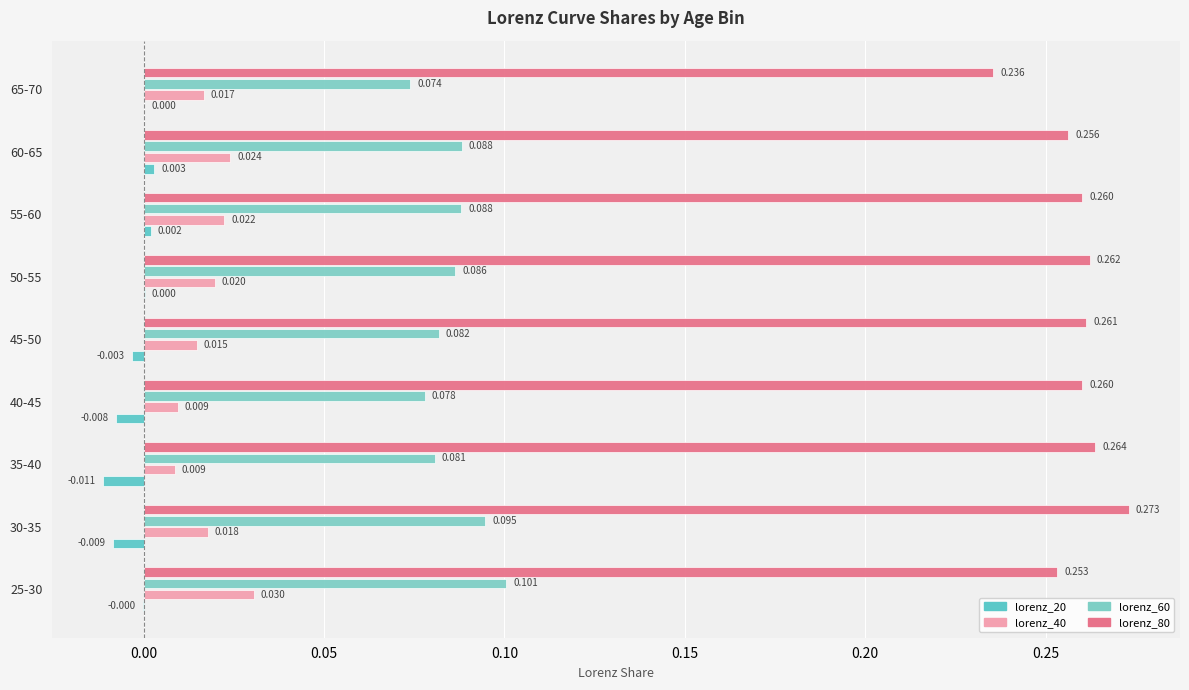

How many categories are shown in the chart?

9